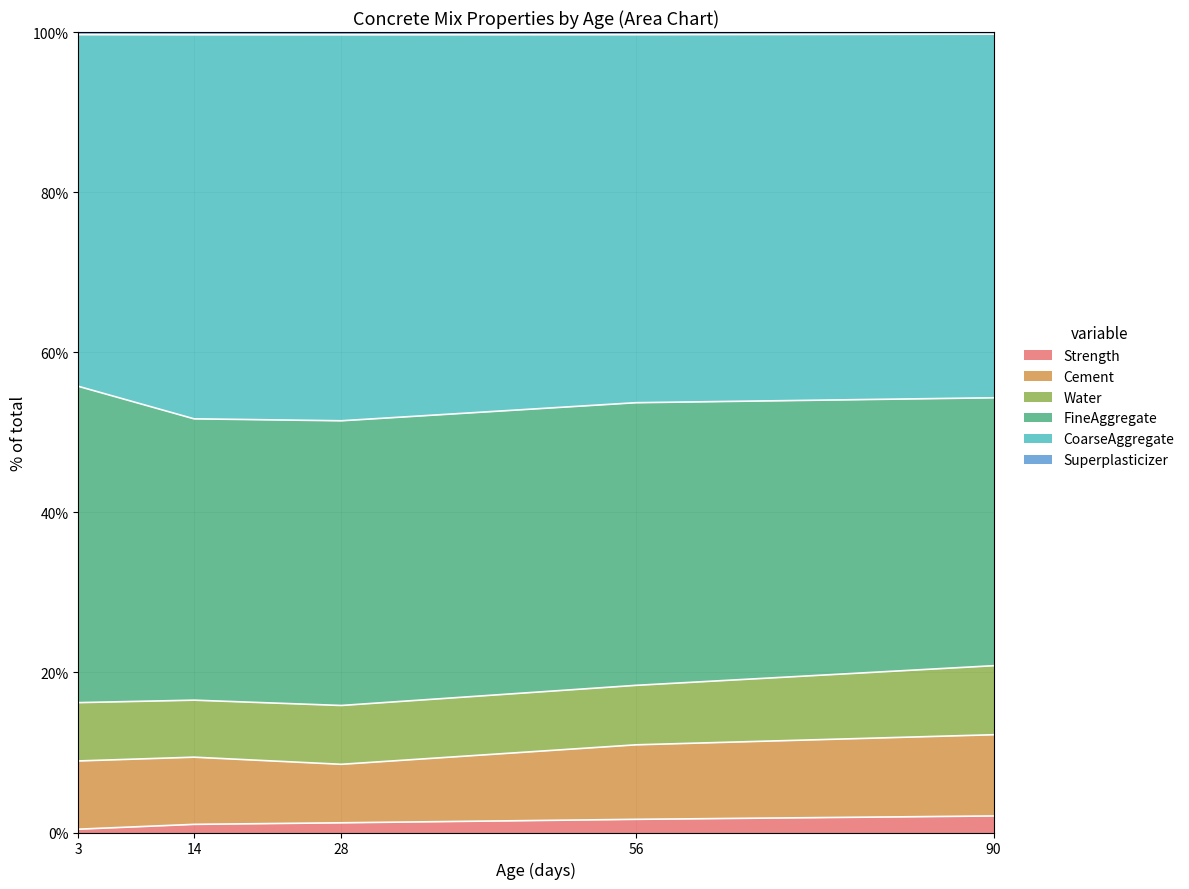

At which label does Strength first exceed 1?

14